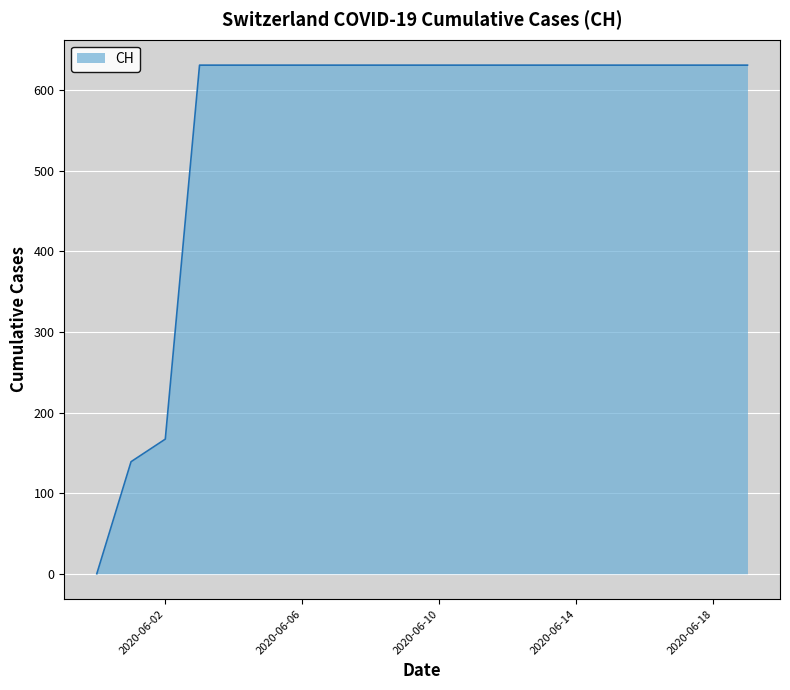

What is the greatest value displayed?

631